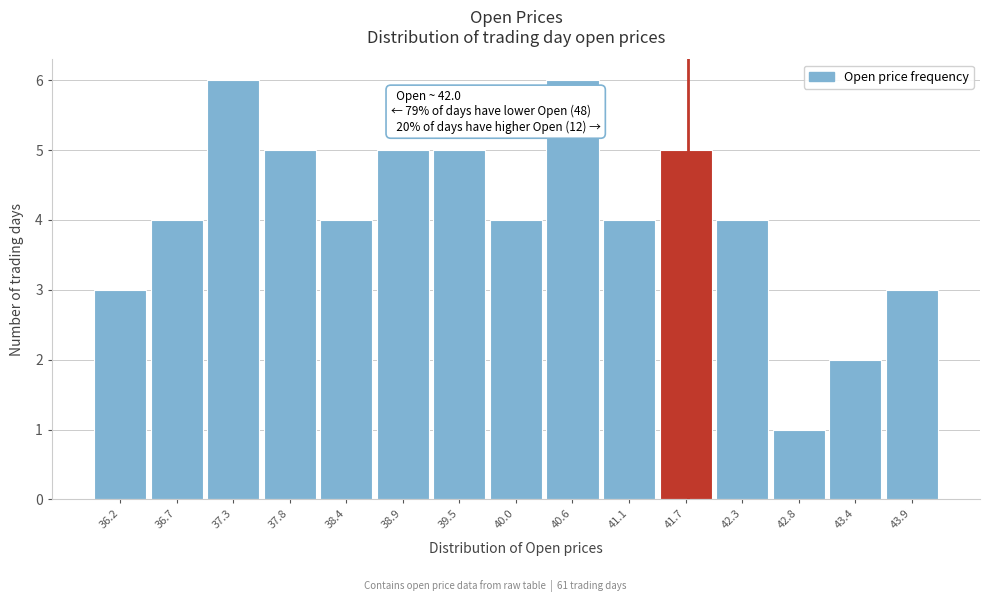

Reading right to left, extract all data points from this chart.

43.9=3	43.4=2	42.8=1	42.3=4	41.7=5	41.1=4	40.6=6	40.0=4	39.5=5	38.9=5	38.4=4	37.8=5	37.3=6	36.7=4	36.2=3